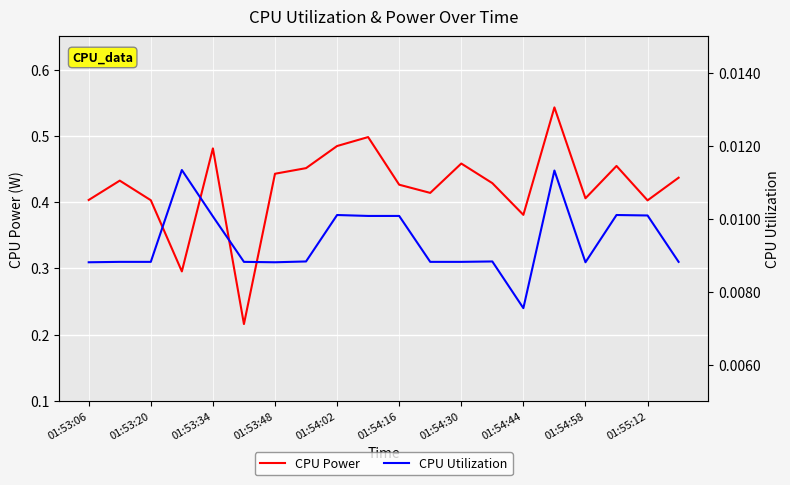

How many CPU Power values are between 0 and 1?

20